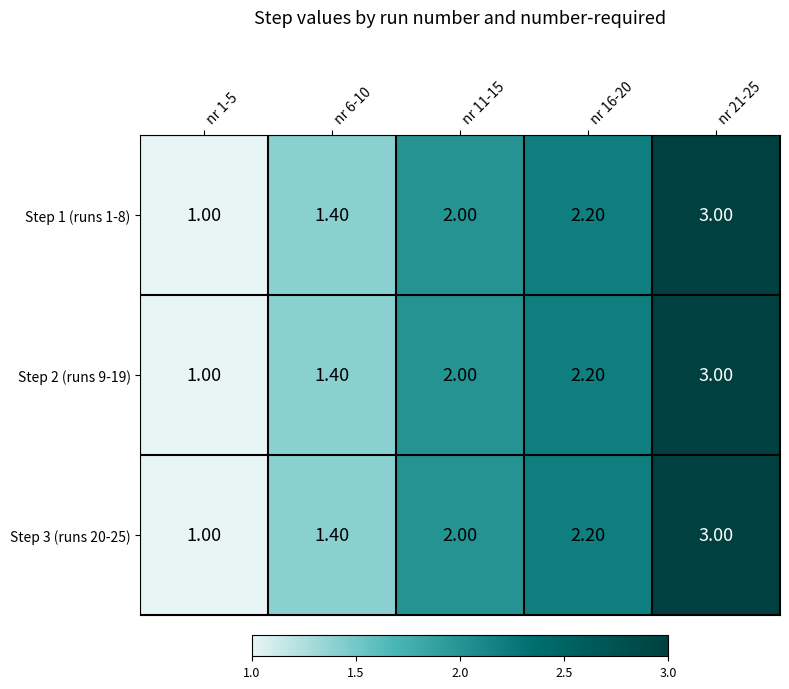

What is the sum of all Step 2 (runs 9-19) values?

9.6